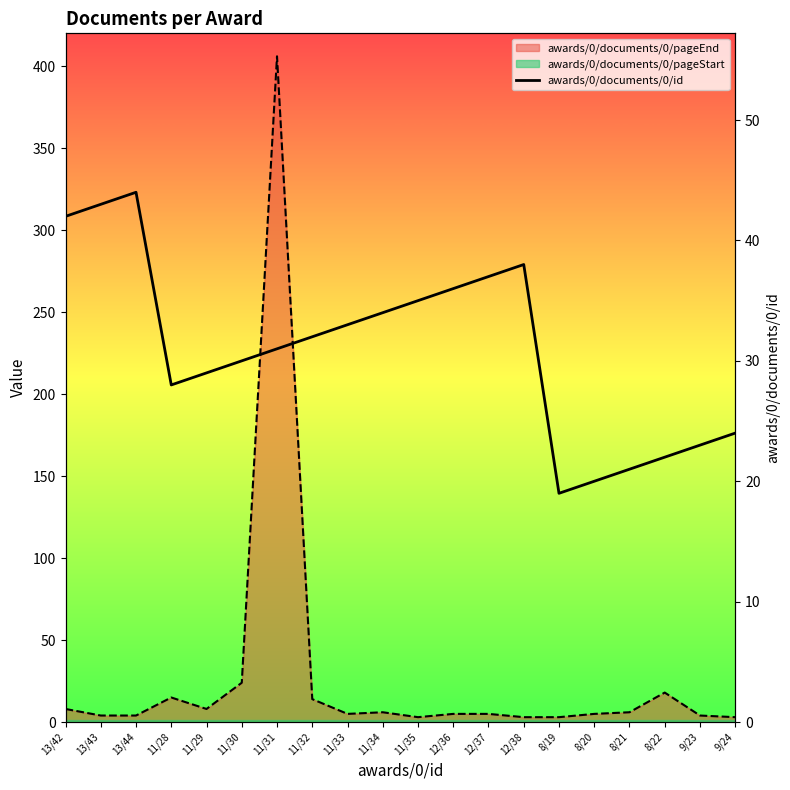

At which category does the data reach its first local peak?

13/44